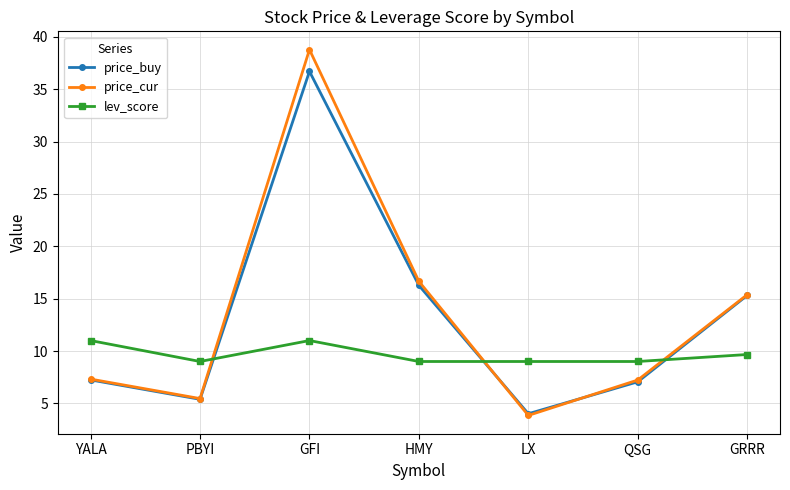

At how many categories does at least one series exceed 14?

3